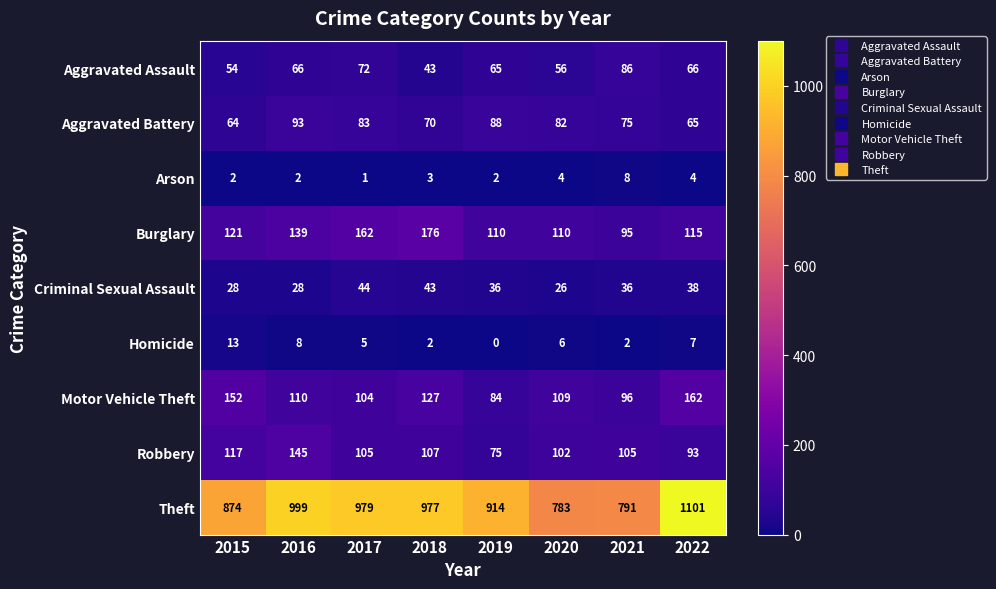

Count the number of categories in the chart.

8